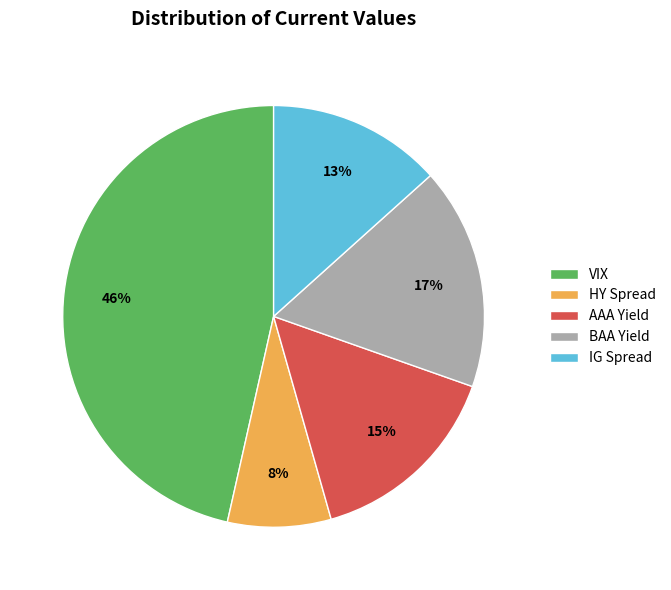

Is BAA Yield the majority of the pie?

No